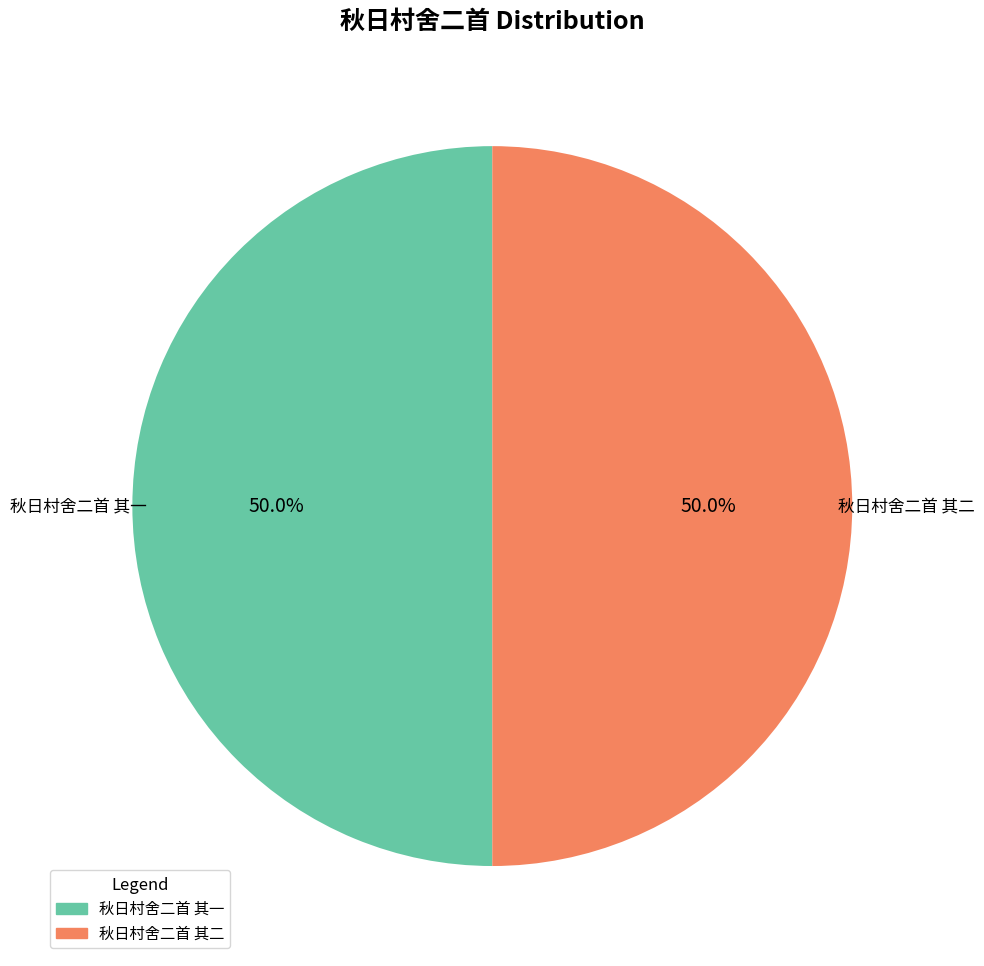

The 秋日村舍二首 其二 slice represents 61% of the pie. True or false?

False